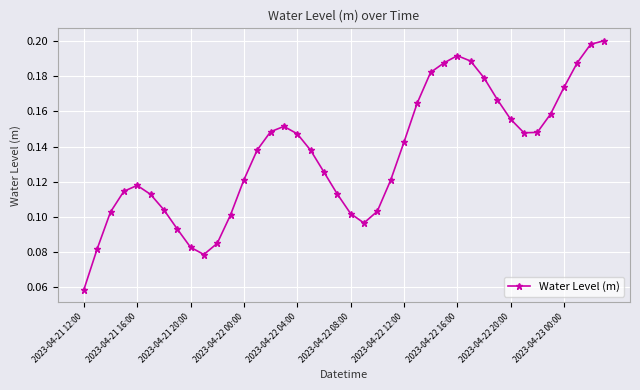

How many interior local valleys (lower than both neighbors) does the data have?

3